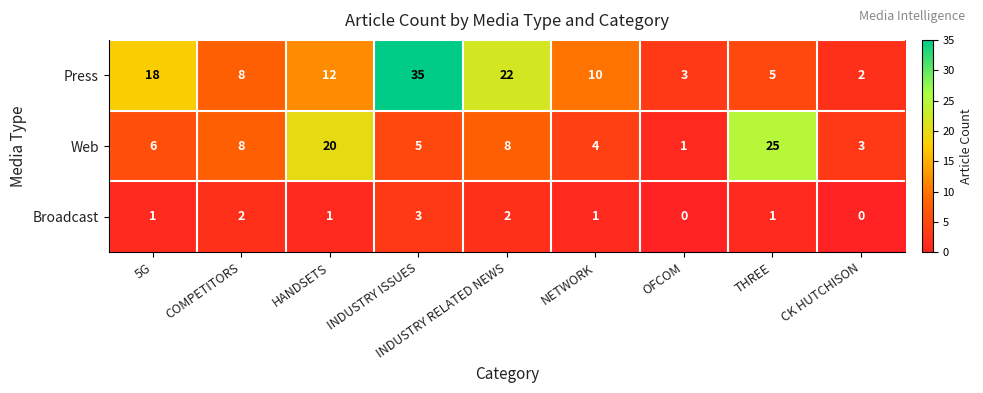

Which series has the largest range (max minus min)?

Press